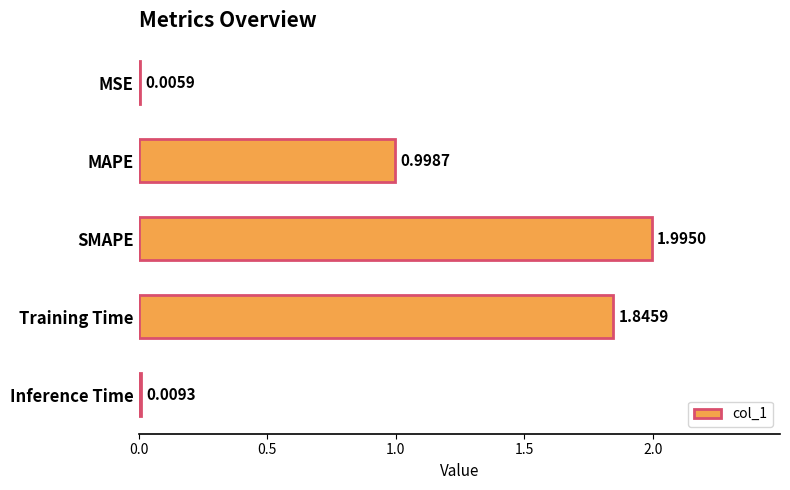

Which label corresponds to the largest value in the chart?

SMAPE